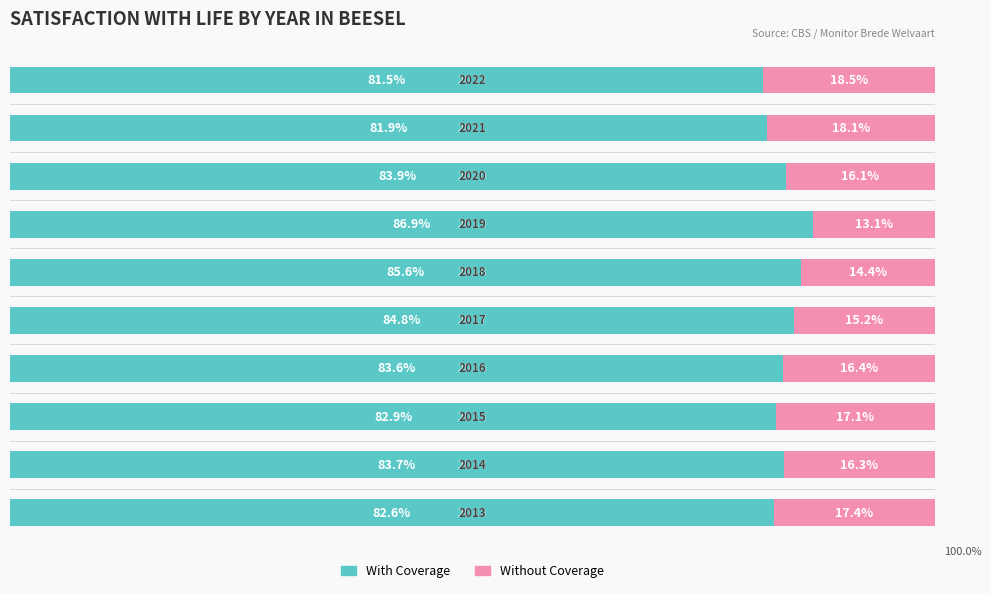

Rank the series by their maximum value, from highest to lowest.

With Coverage, Without Coverage